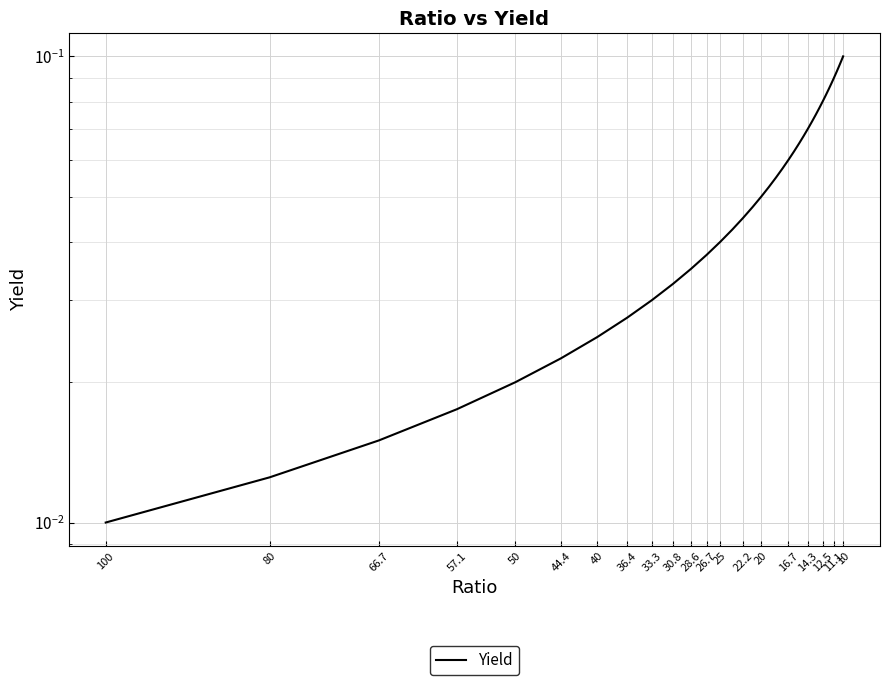

The value at 22 is 0.1. True or false?

False